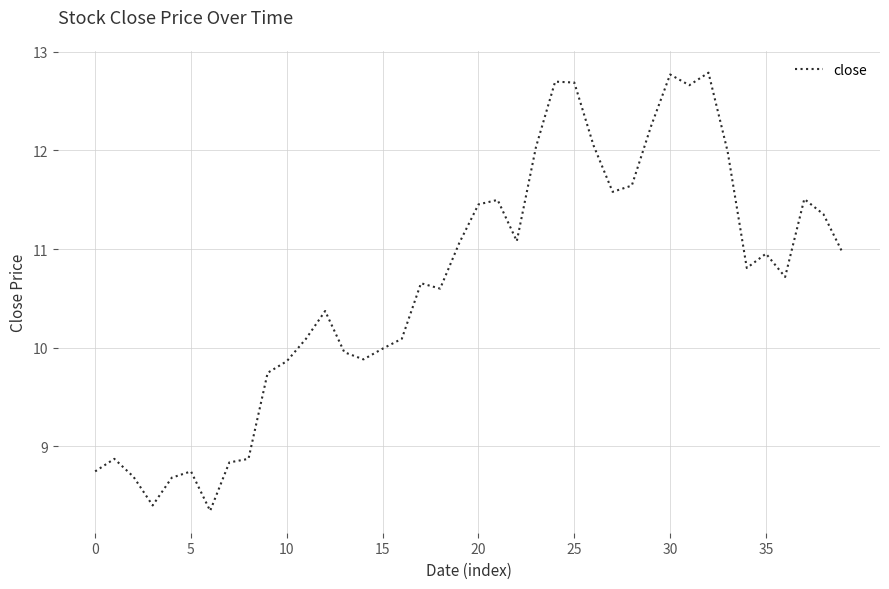

What is the difference between the maximum and minimum values?

4.4